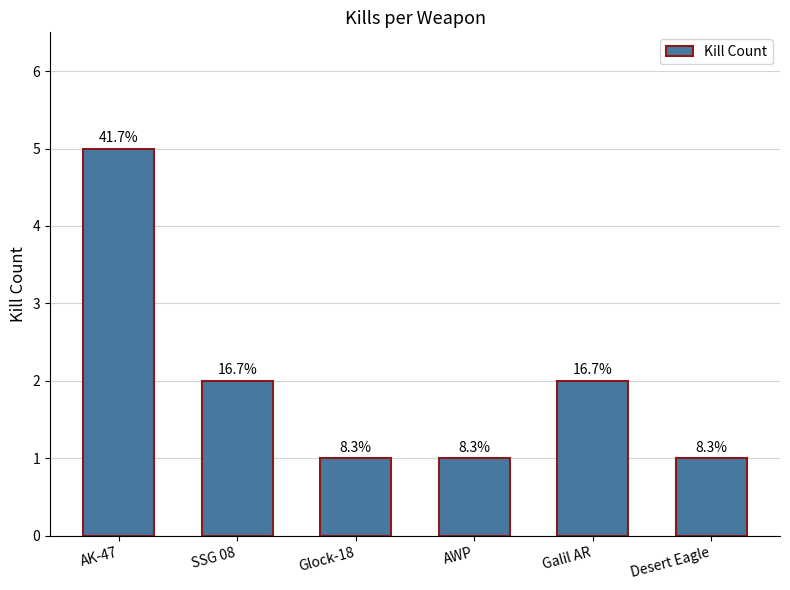

How many bars are there in total?

6